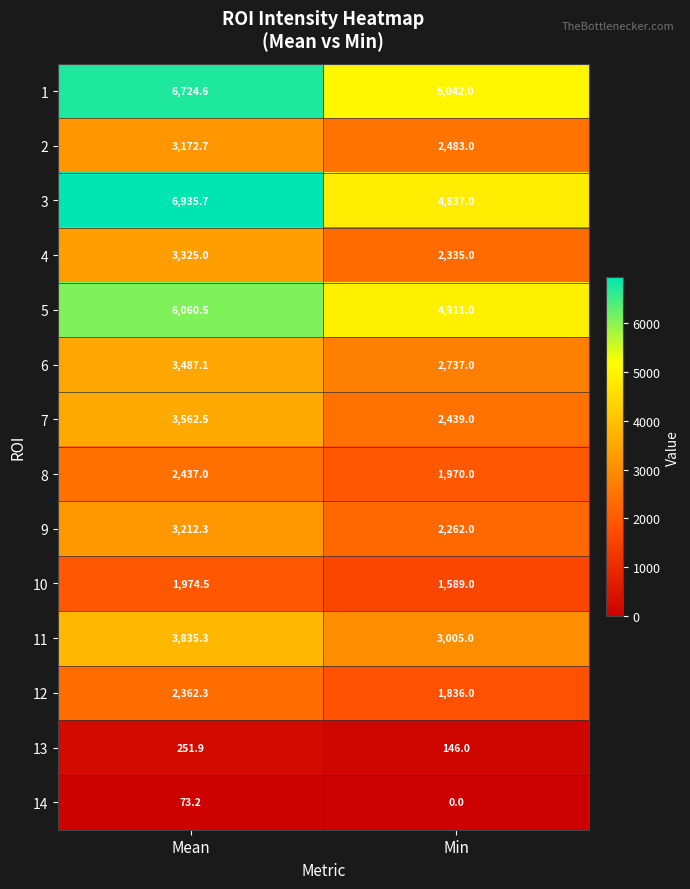

What is the difference between the 10 values at Mean and Min?

385.5